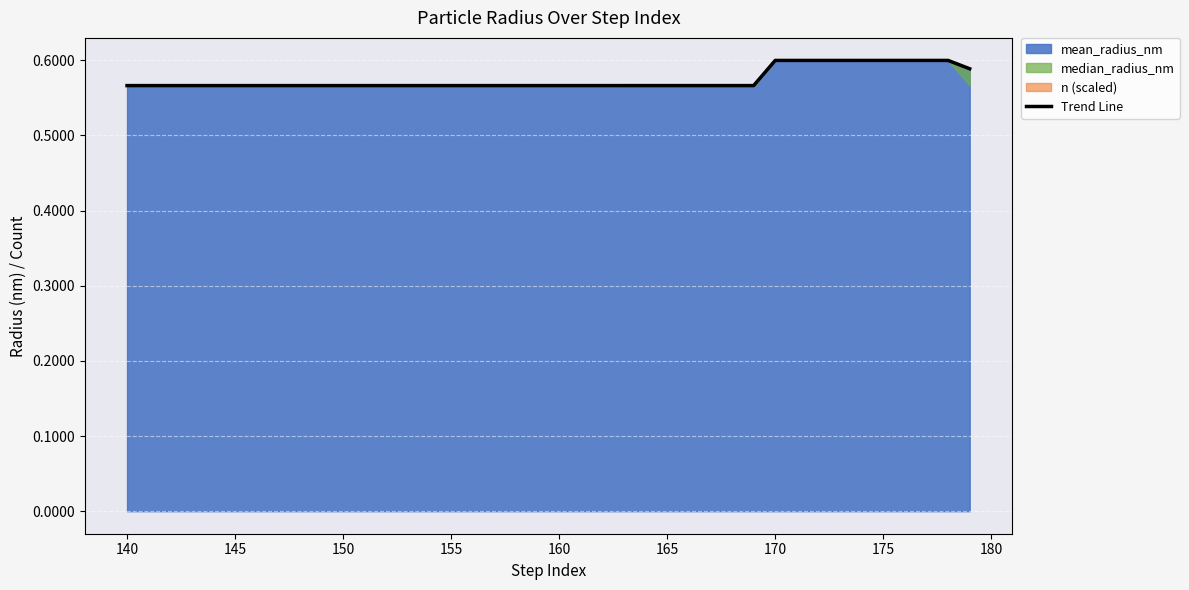

How many lines are shown in the chart?

1